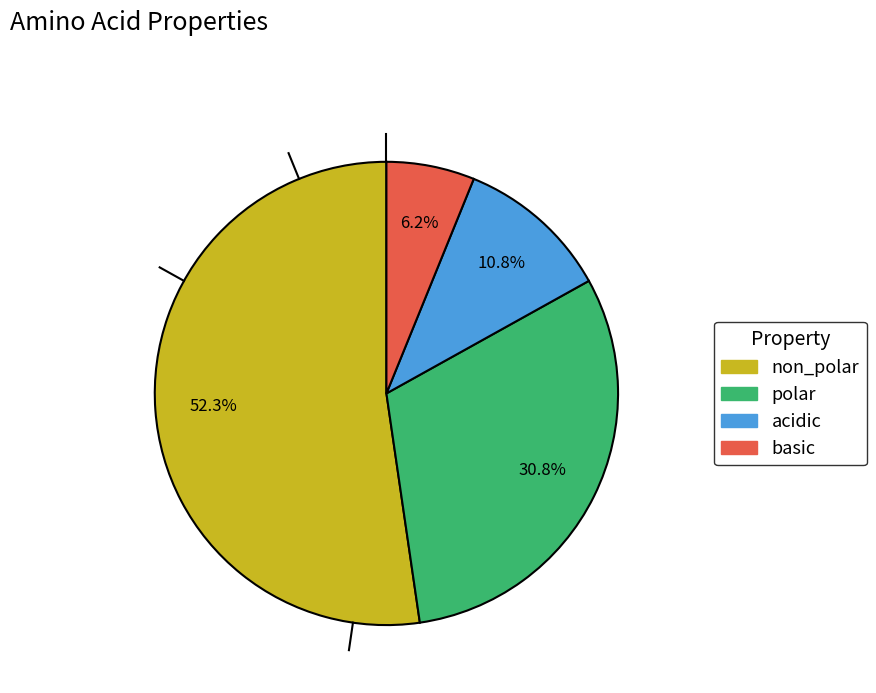

Is the sum of non_polar and acidic greater than half?

Yes